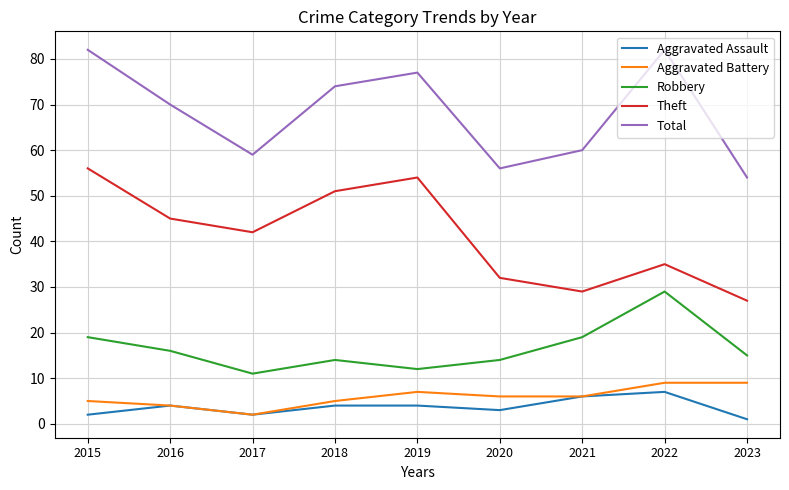

Between 2020 and 2023, which series saw the biggest shift?

Theft